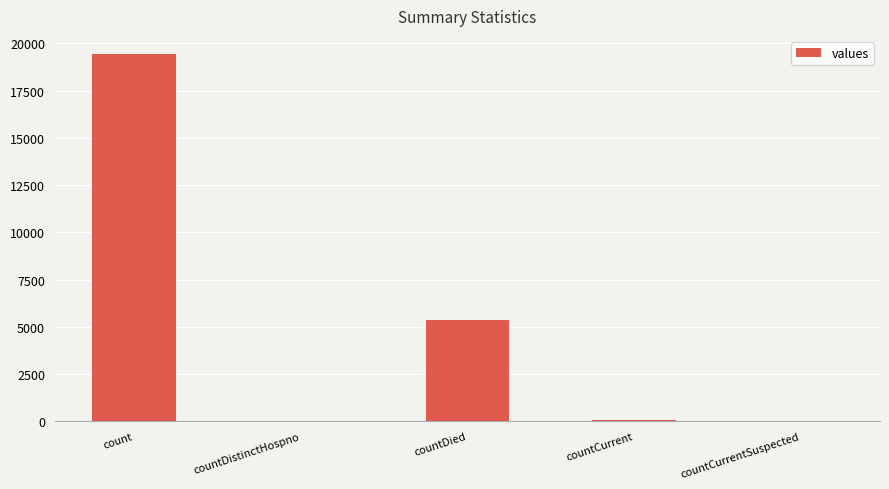

The chart shows a value of 60 at countCurrent. True or false?

True